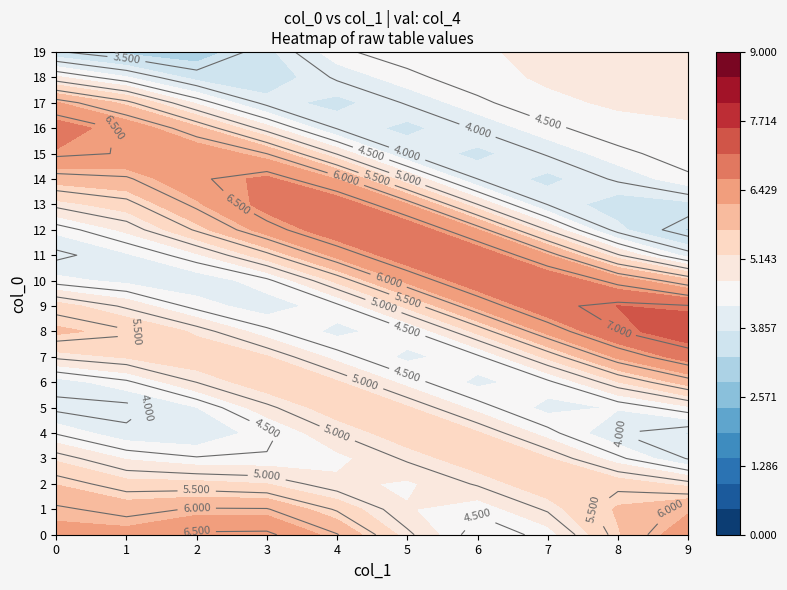

True or false: 0 has a value of 2 at 4.

False